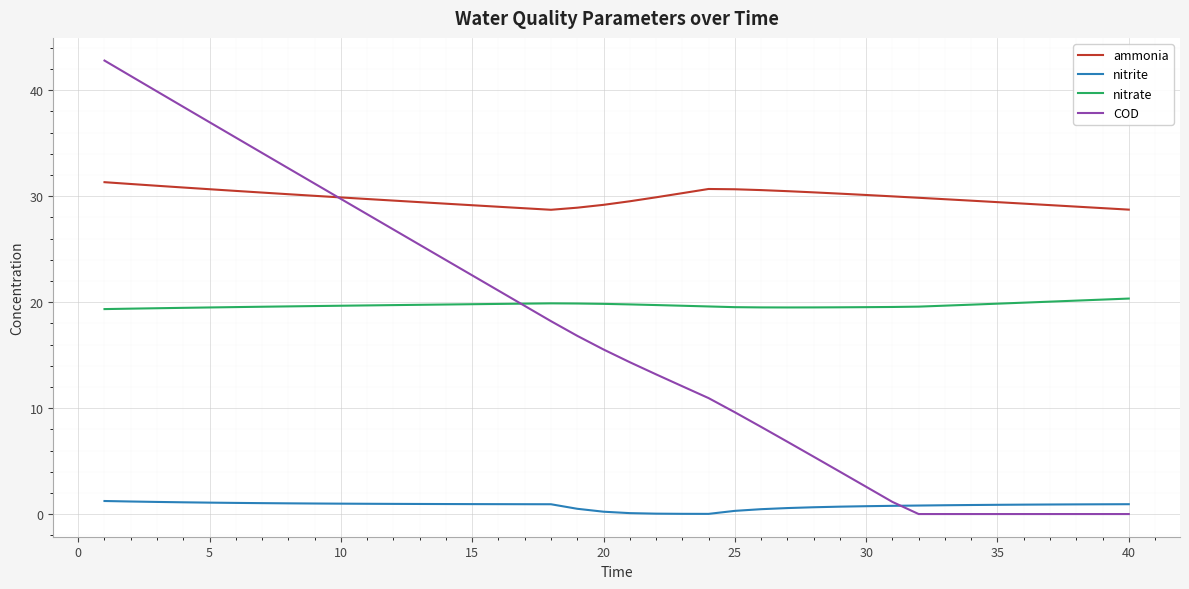

Which series has the widest spread of values?

COD